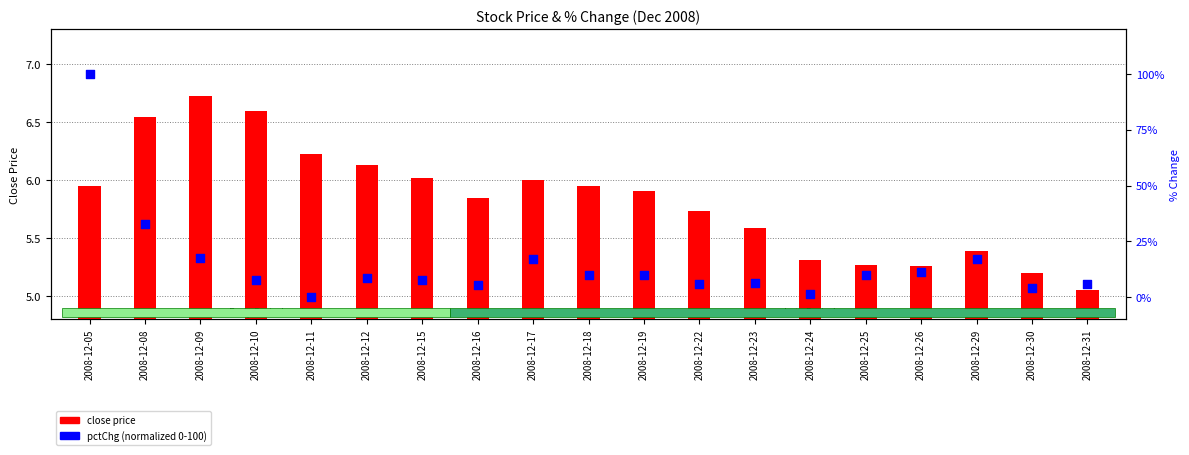

Which series contains the lowest Y value?

pctChg (normalized 0-100)